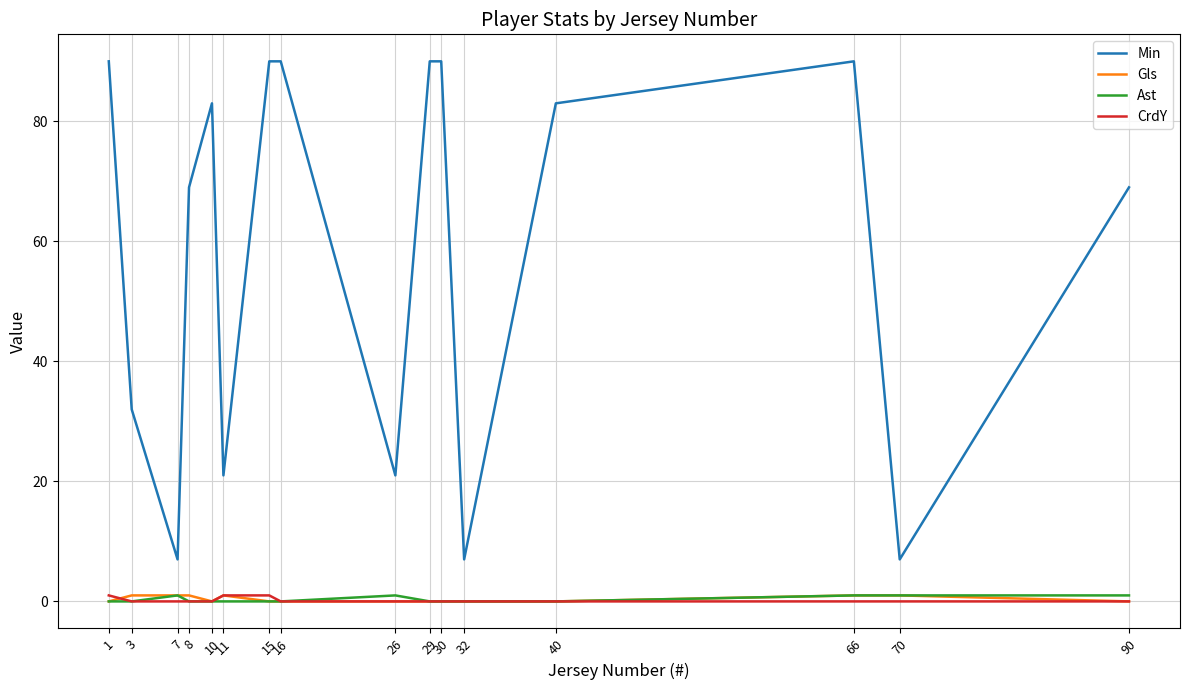

Is this an area chart (filled region under the line)?

No